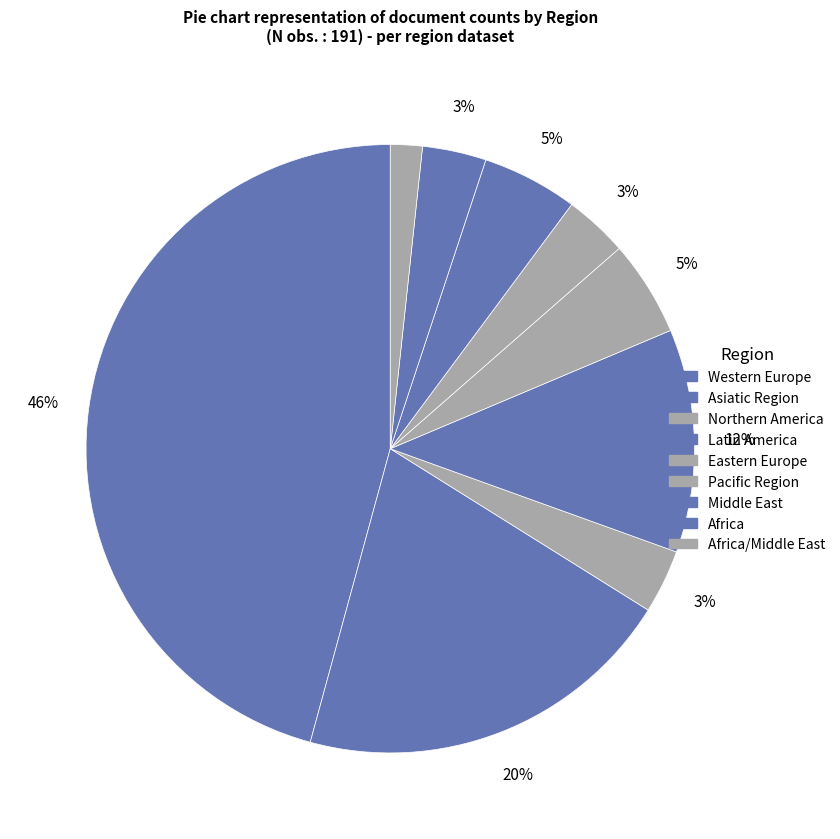

To the nearest percent, what is the average slice percentage?

11%